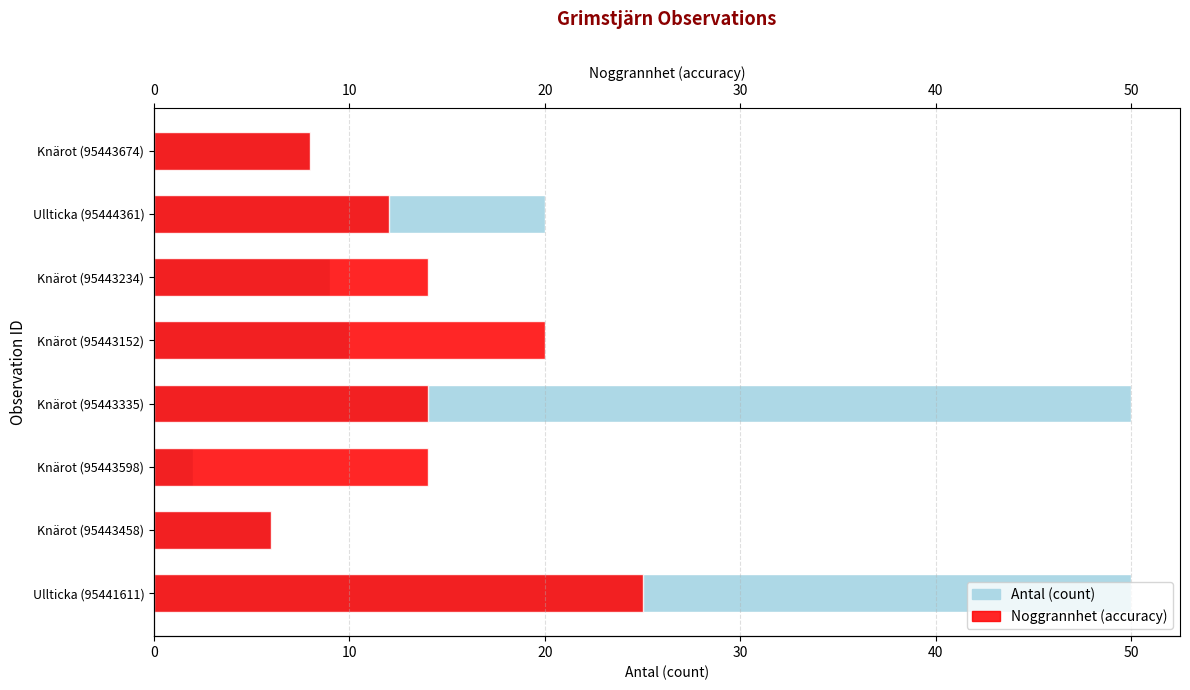

What is the difference between the second highest and second lowest values in the Antal series?

44